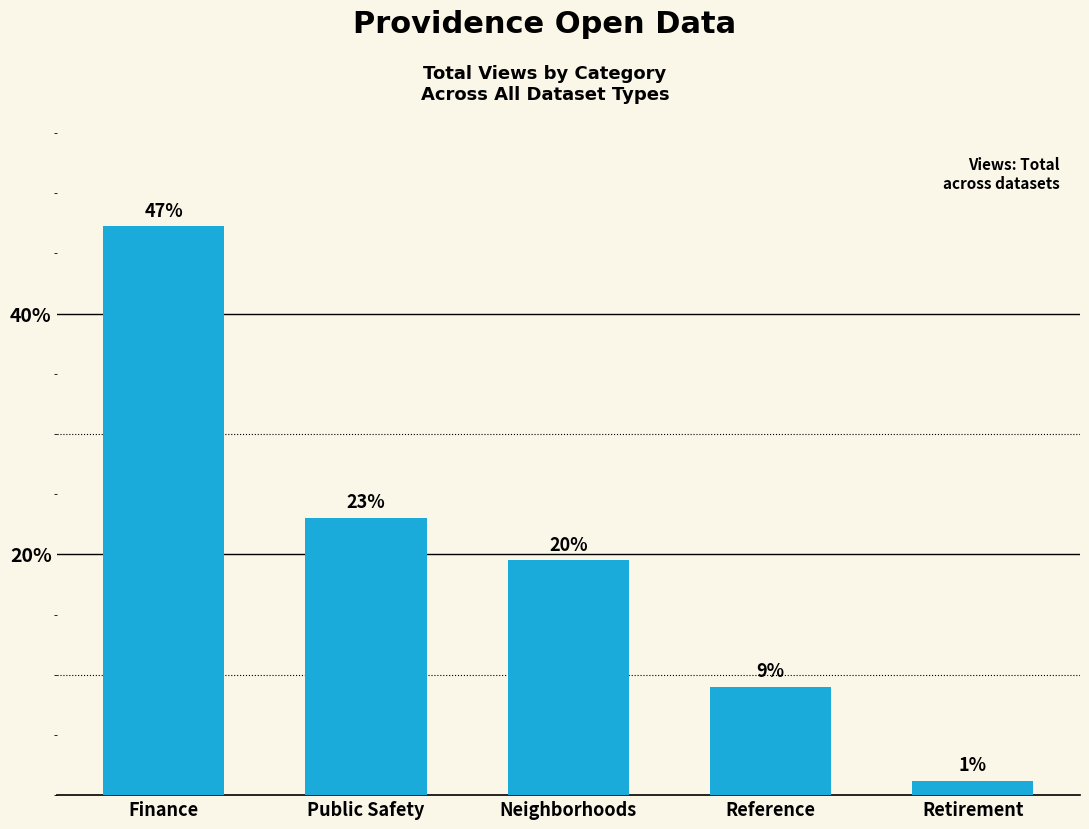

The chart shows a value of 0.3 at Neighborhoods. True or false?

False